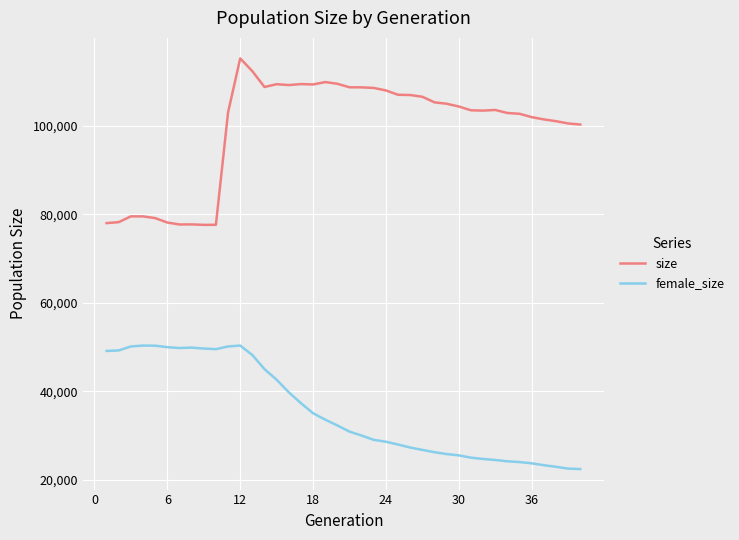

Which series has the widest spread of values?

size